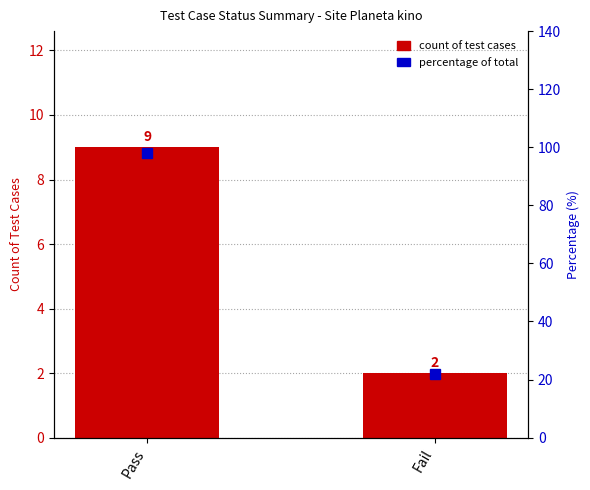

The value at Pass is 12. True or false?

False